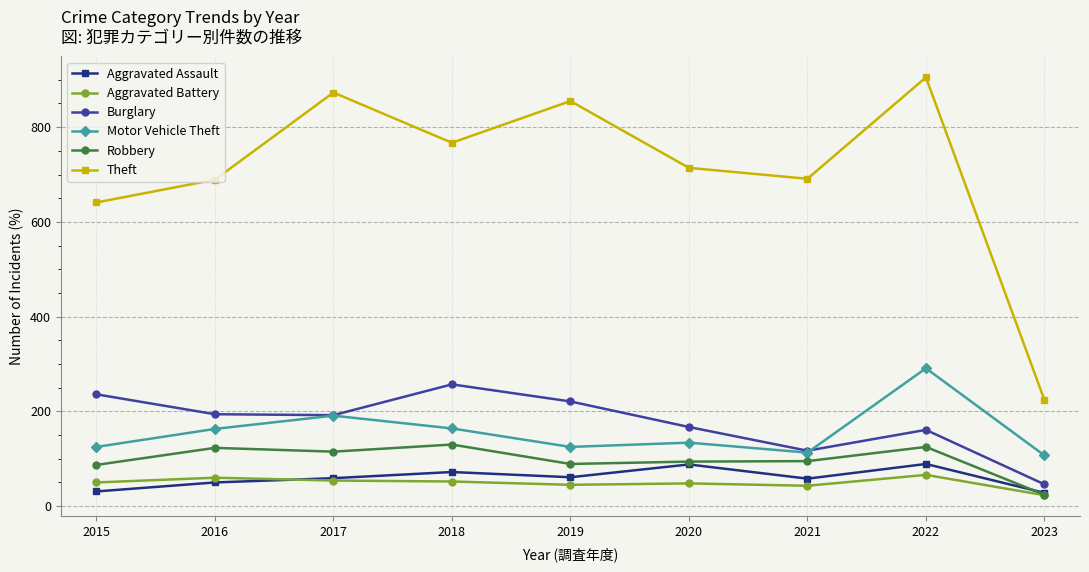

At which category is the sum across all series the highest?

2022